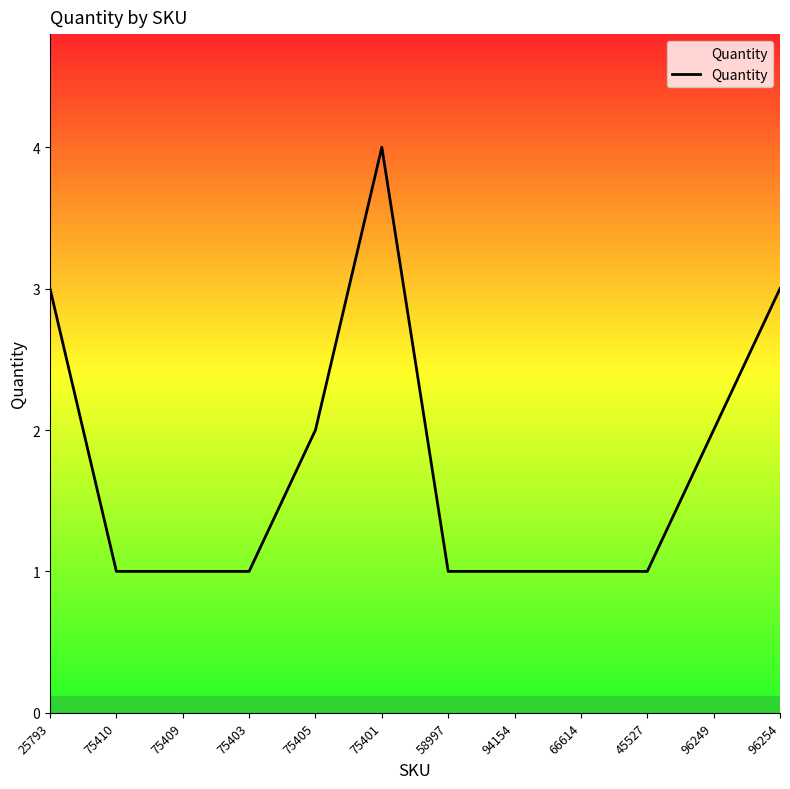

At which category does the chart reach its peak across all series?

75401